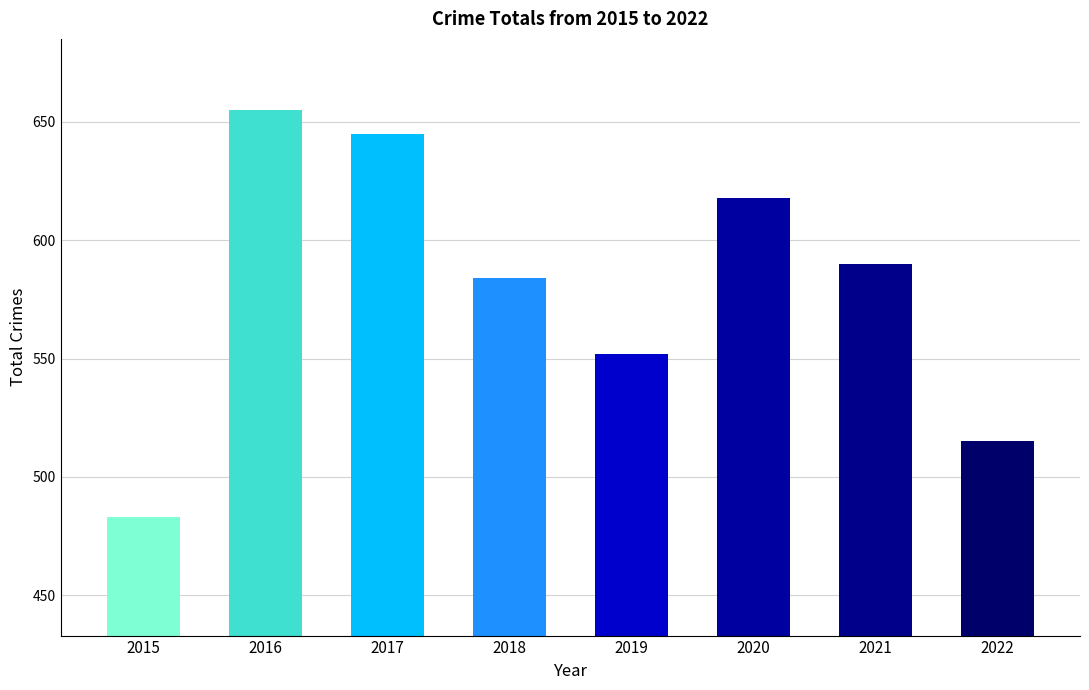

Does the chart contain any negative values?

No